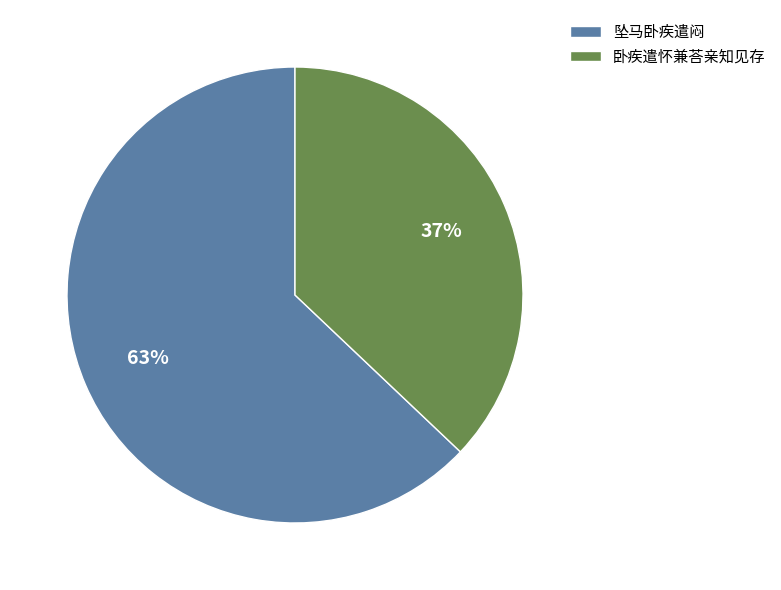

To the nearest percent, what portion does 坠马卧疾遣闷 represent?

63%